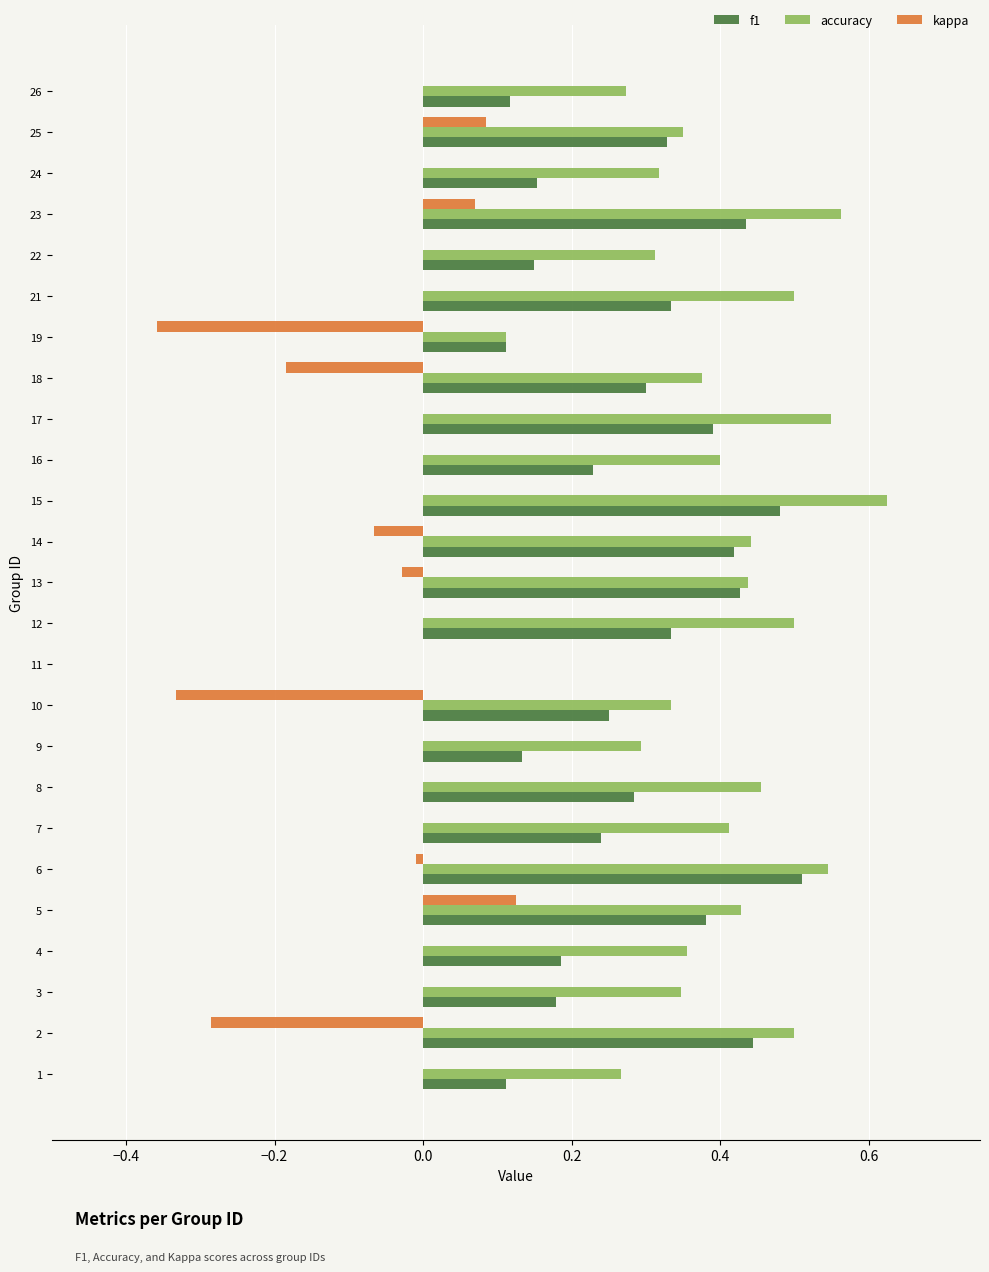

How many distinct data groups are displayed?

3